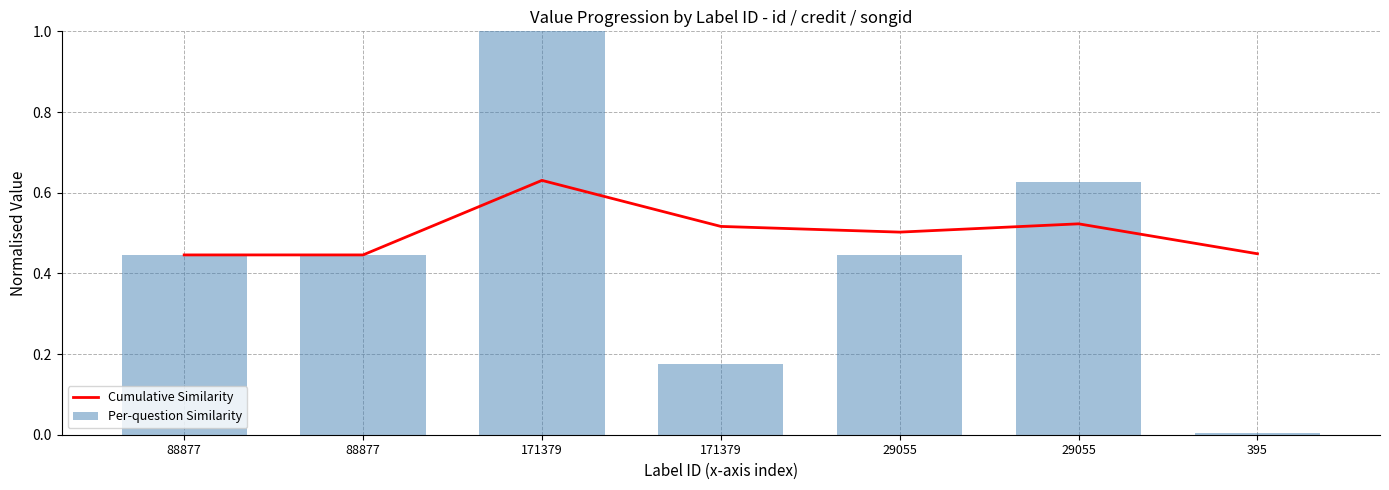

What is the label of the 4th bar from the right?

171379